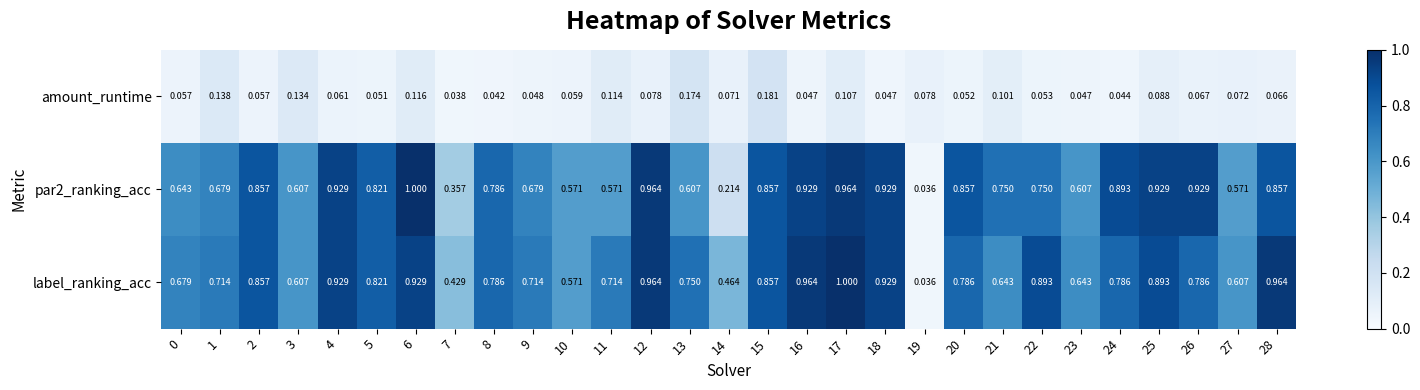

Is the value of label_ranking_acc at 12 greater than the value of par2_ranking_acc at 7?

Yes